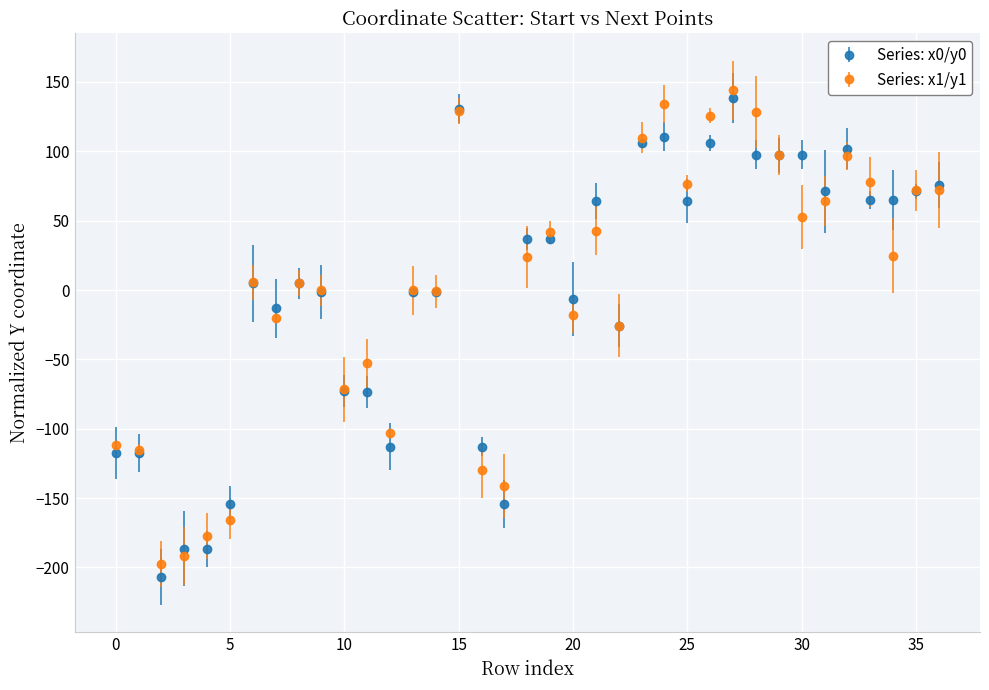

What is the lowest value of the Series: x0/y0 series?

-207.1